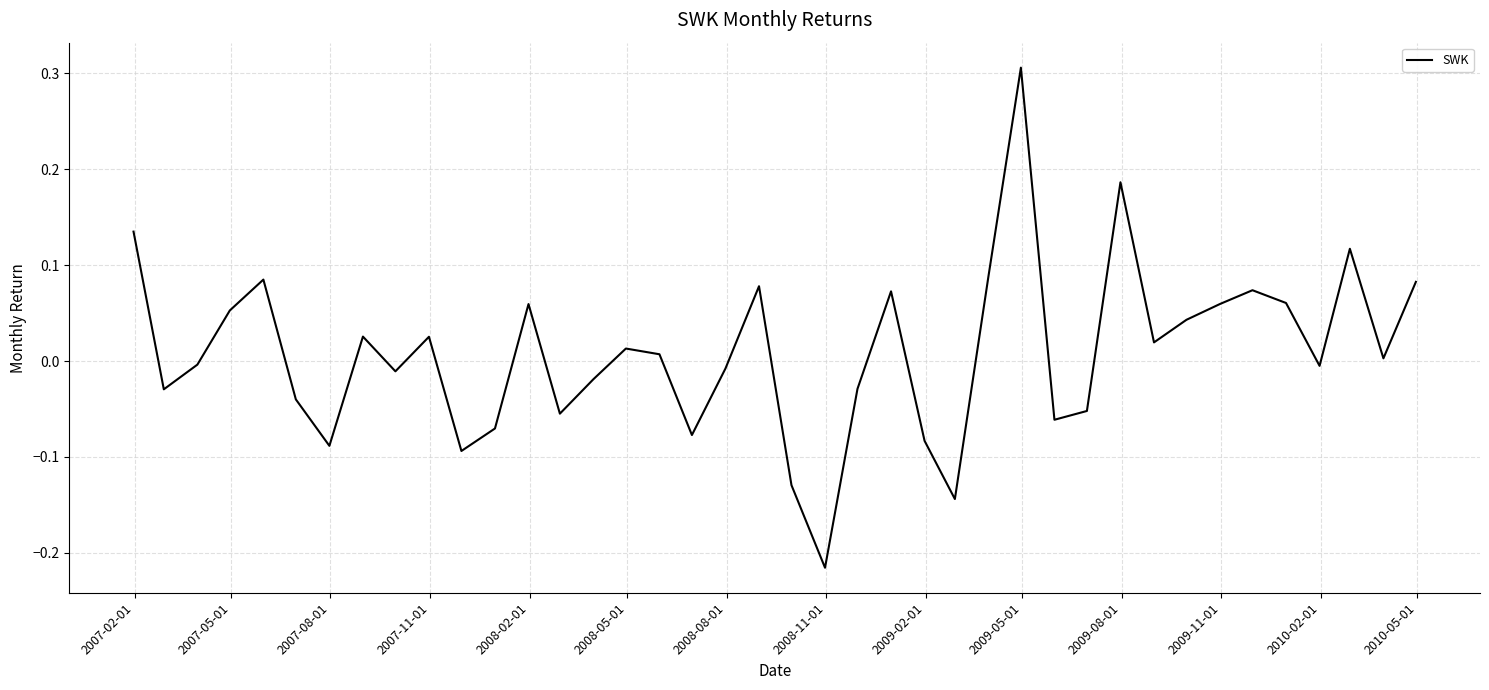

What is the difference between the maximum and minimum values?

0.5